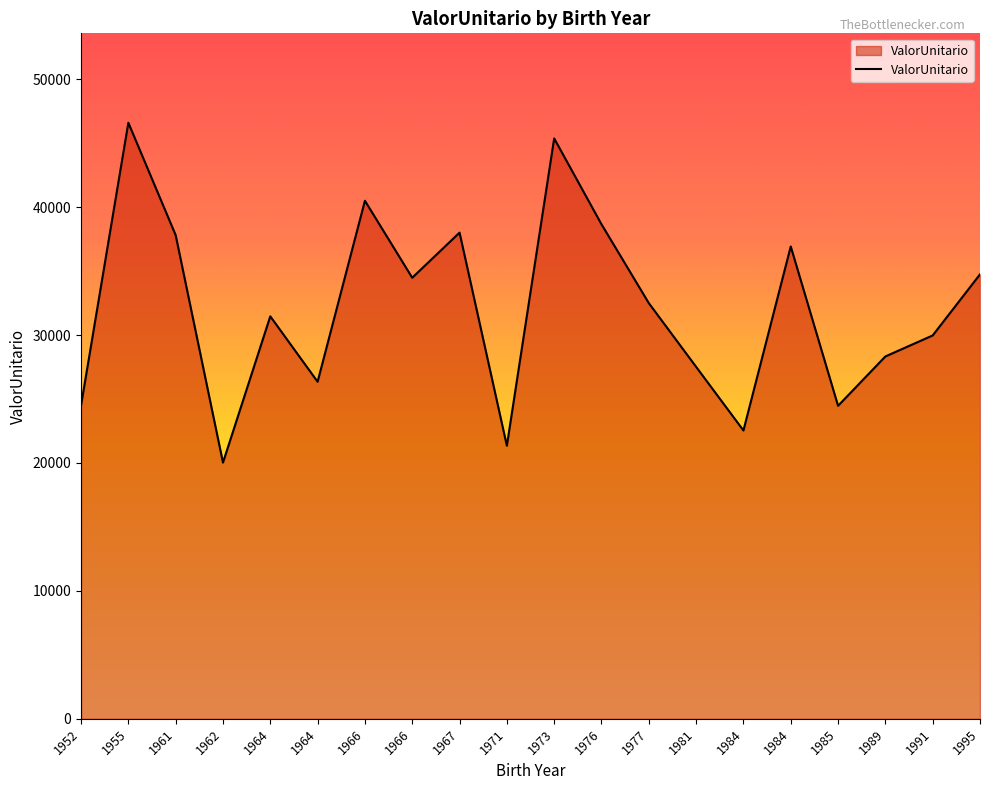

At which category does the chart reach its peak across all series?

1955